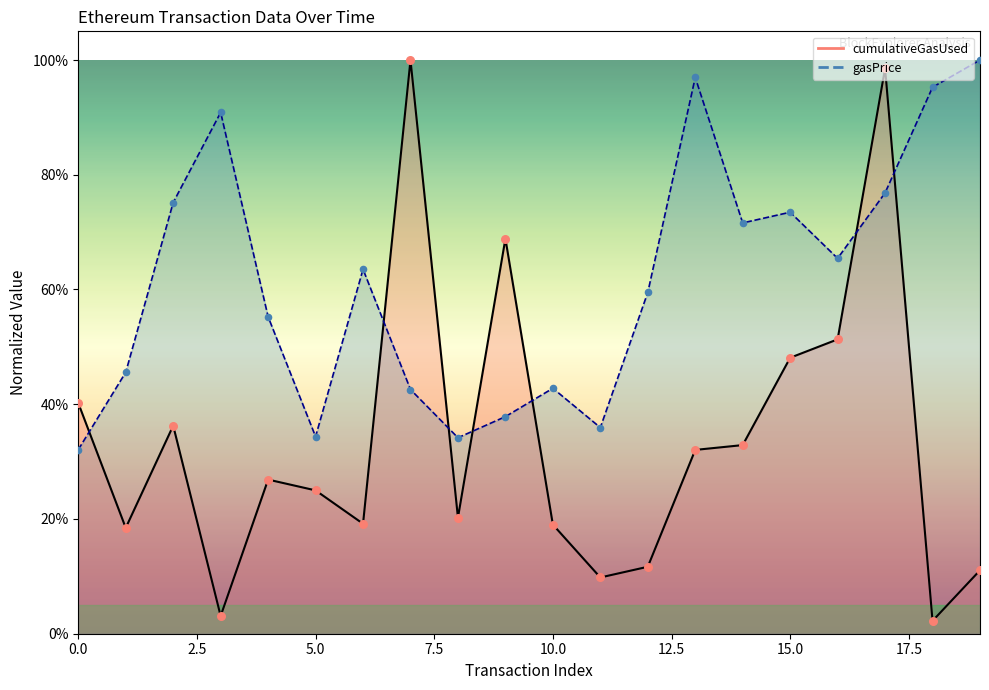

At which category is the sum across all series the highest?

17